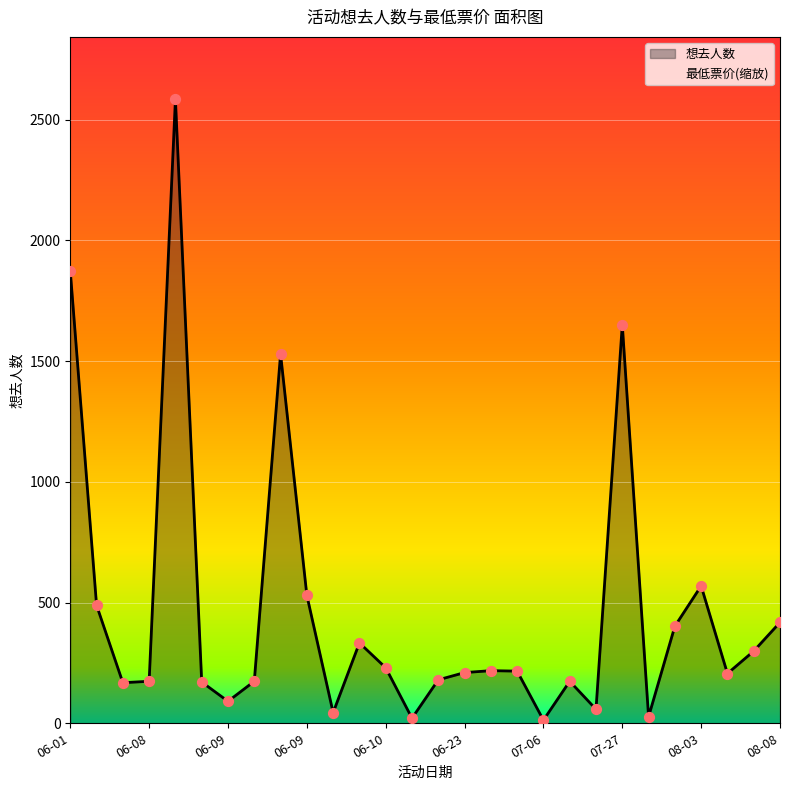

Approximately how many times larger is the value at 06-29 compared to 06-09?

5.0